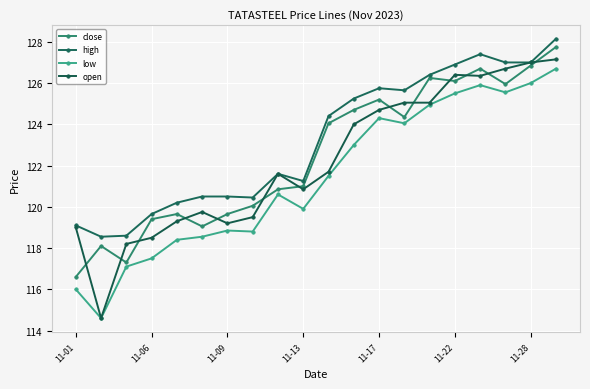

Which series has the largest range (max minus min)?

open